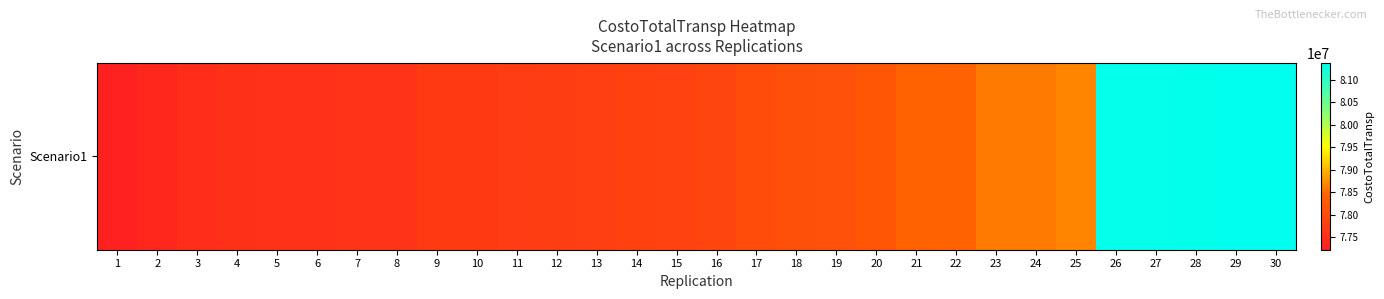

Rank the categories by value from lowest to highest.

1, 2, 3, 4, 5, 6, 7, 8, 9, 10, 11, 12, 13, 14, 15, 16, 17, 18, 19, 20, 21, 22, 23, 24, 25, 26, 27, 28, 29, 30